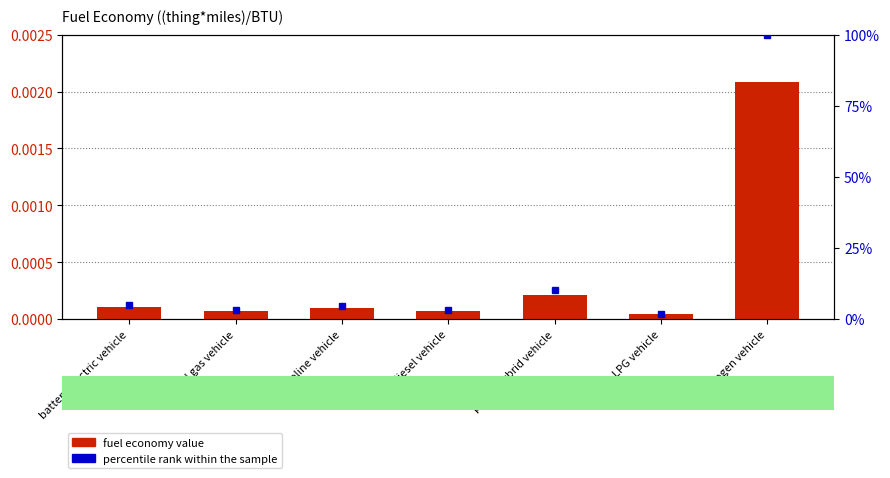

At which label does percentile rank within the sample reach its minimum?

LPG vehicle